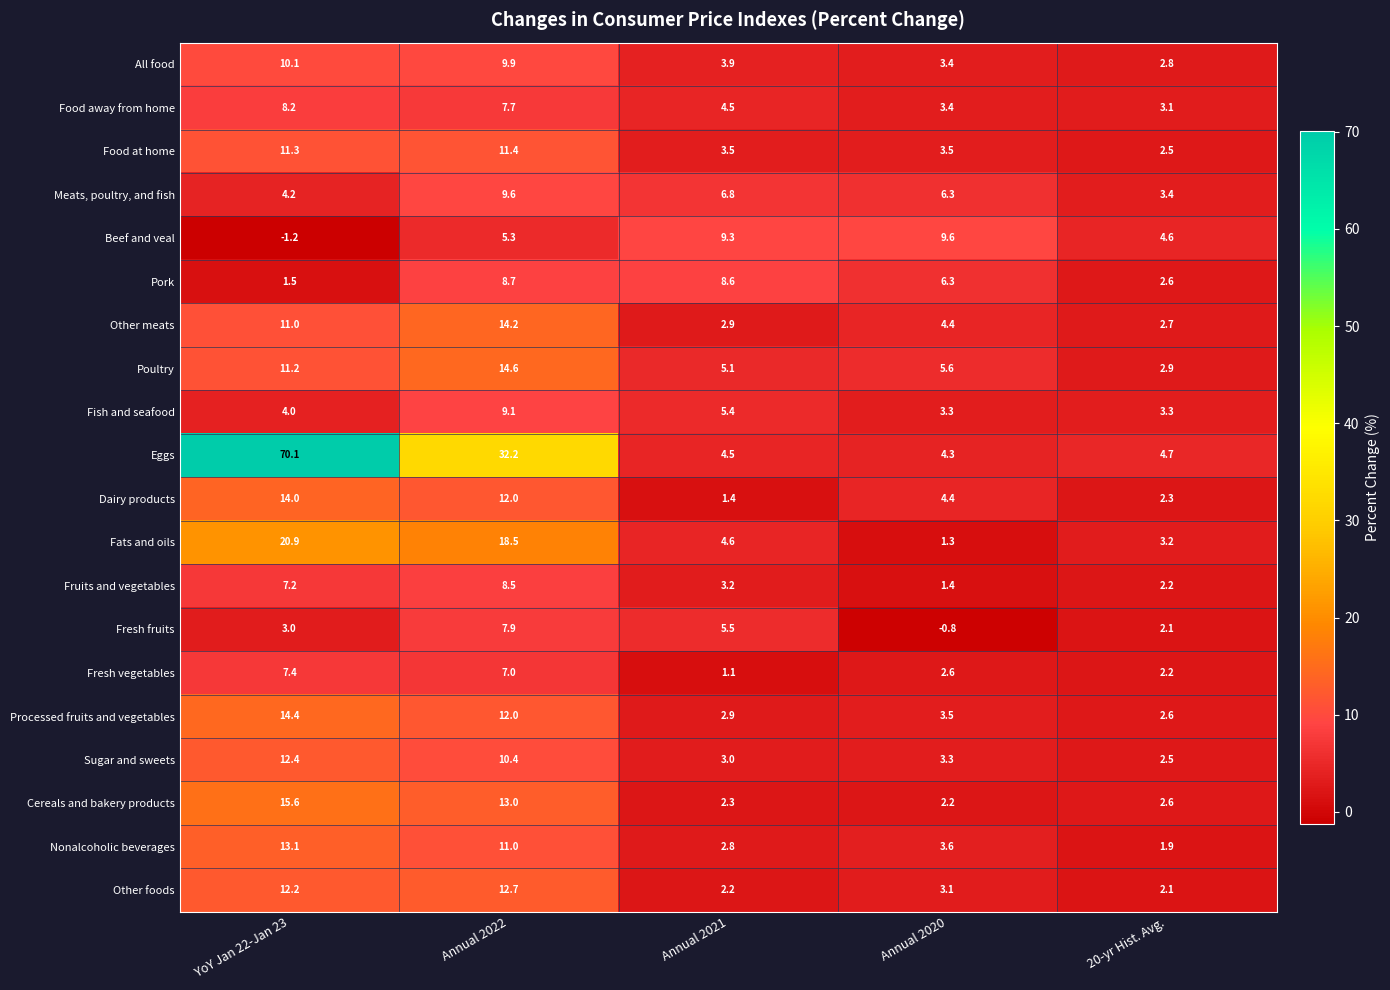

Read the Fresh fruits value at Annual 2022.

7.9